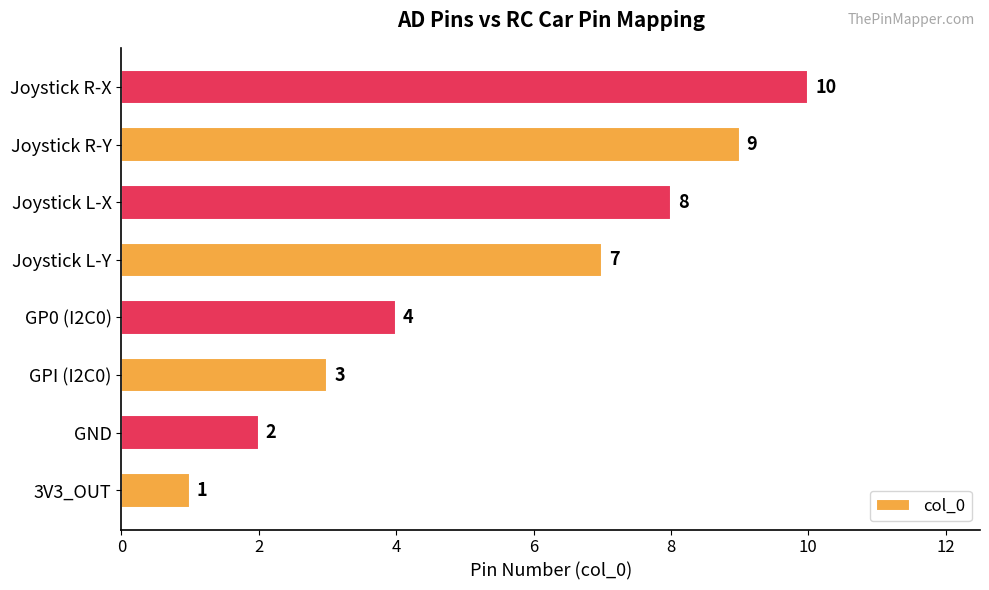

What is the change in value from GND to Joystick L-Y?

+5